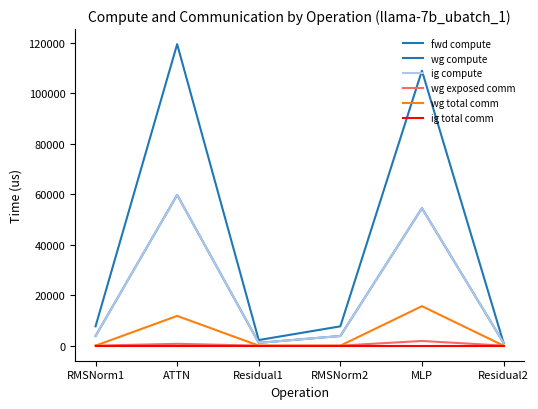

Is this an area chart (filled region under the line)?

No